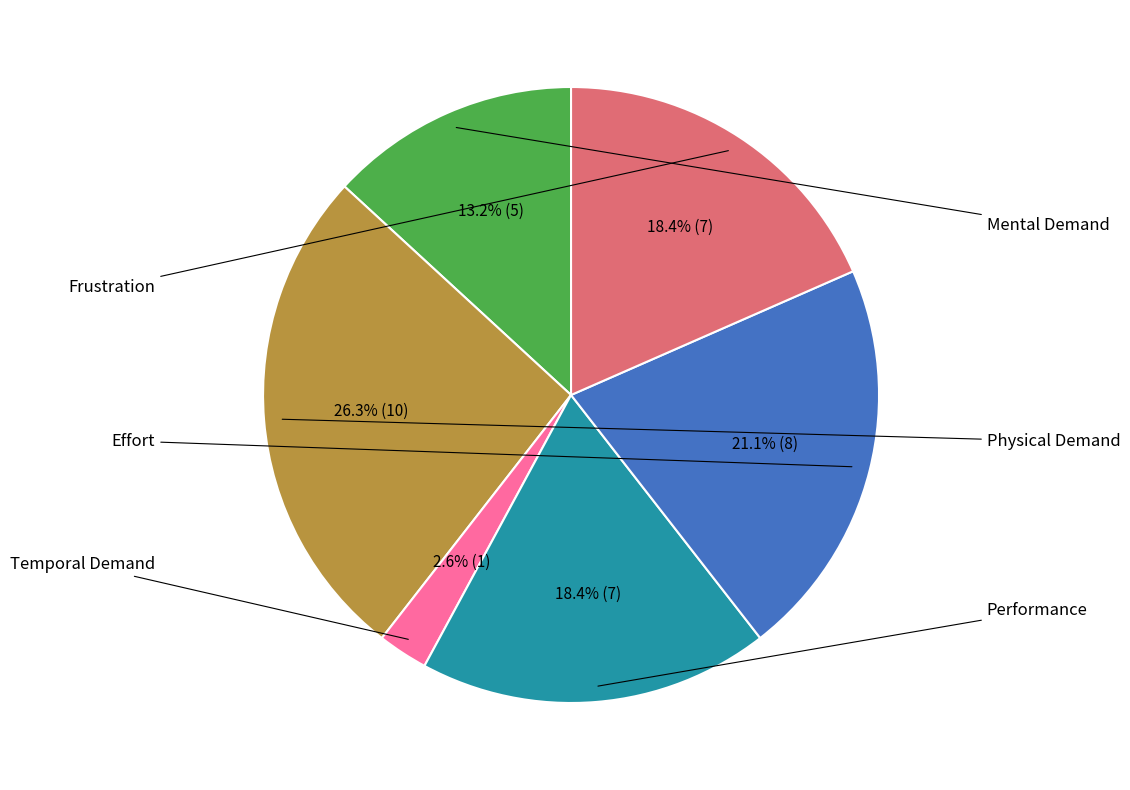

Does any single category account for the majority?

No